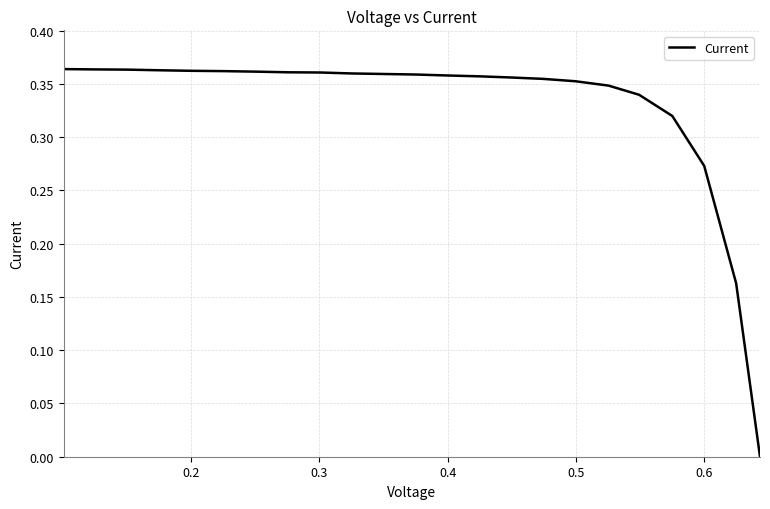

Reading left to right, list all the values displayed in this chart.

0.4	0.4	0.4	0.4	0.4	0.4	0.4	0.4	0.4	0.4	0.4	0.4	0.4	0.4	0.4	0.4	0.4	0.3	0.3	0.3	0.3	0.2	0.0